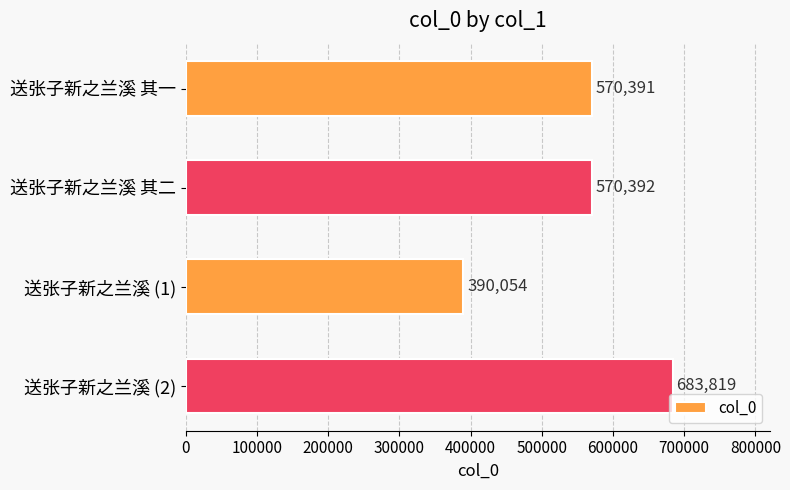

Reading bottom to top, list all the values displayed in this chart.

送张子新之兰溪 (2)=683819	送张子新之兰溪 (1)=390054	送张子新之兰溪 其二=570392	送张子新之兰溪 其一=570391